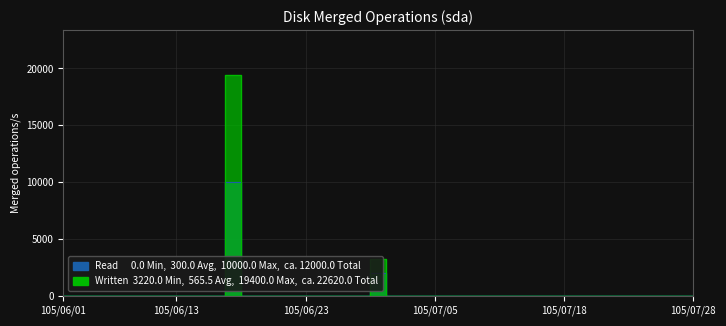

What is the average value of the Written series?

566